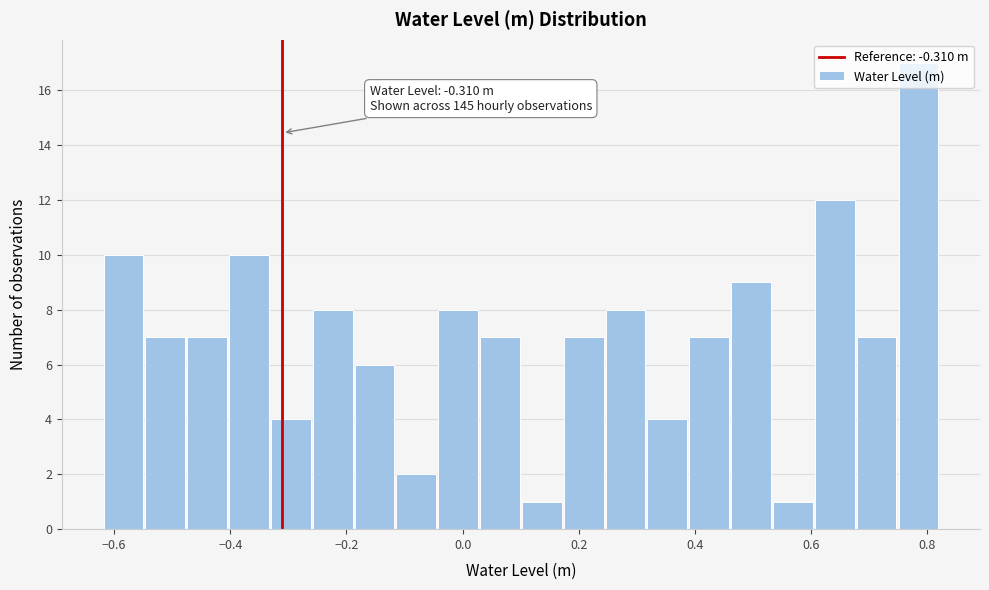

Around what value on the x-axis is the tallest bar? Give the approximate position of its centre, as read against the axis.

0.78